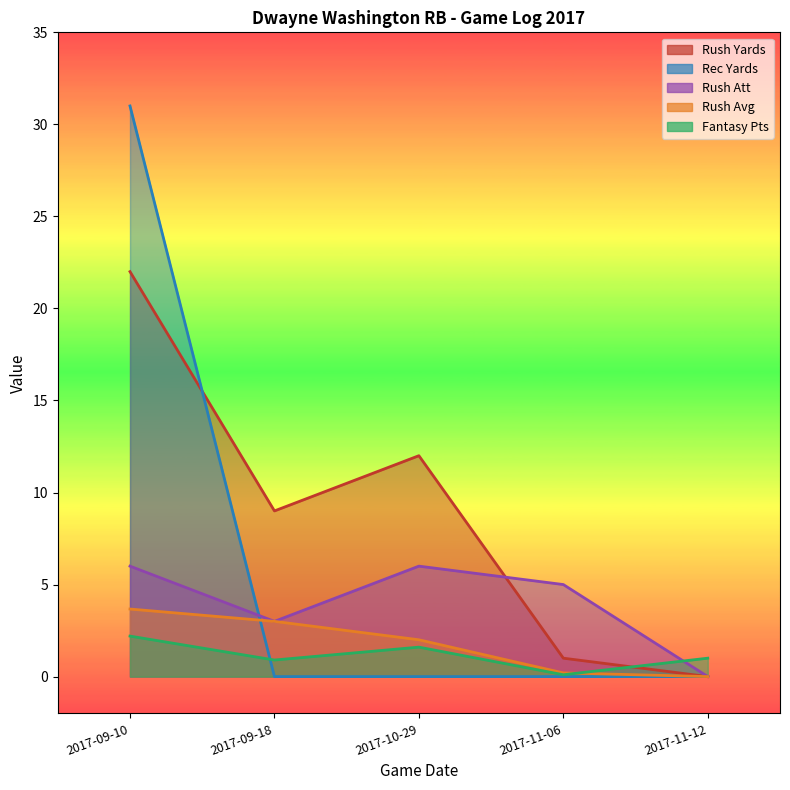

List the series in order of their peak value, highest first.

Rec Yards, Rush Yards, Rush Att, Rush Avg, Fantasy Pts